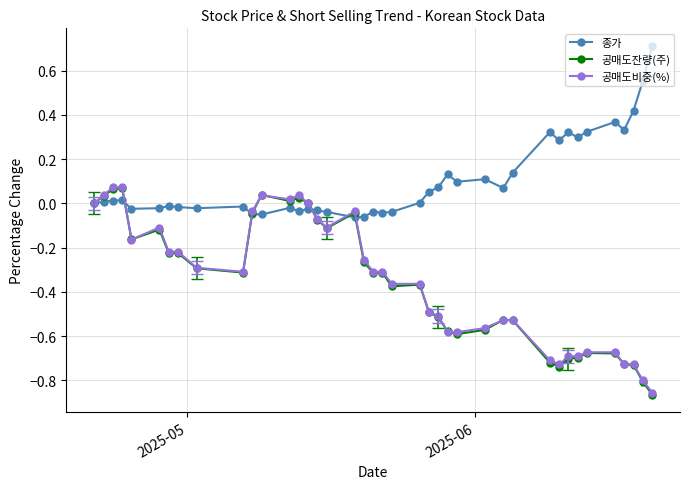

What is the greatest value displayed?

0.7